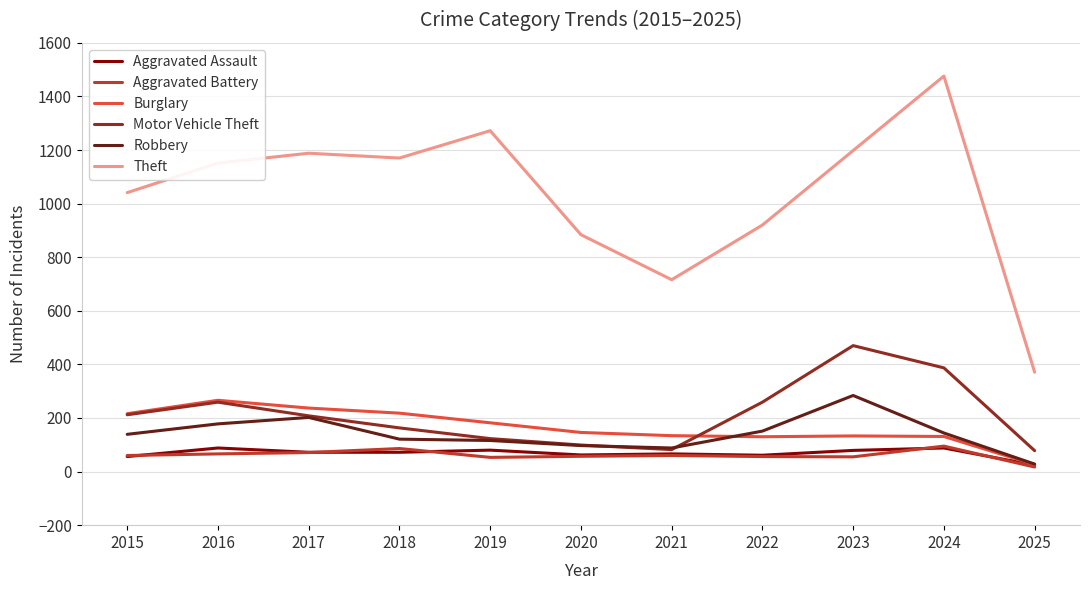

What is the average value of the Theft series?

1035